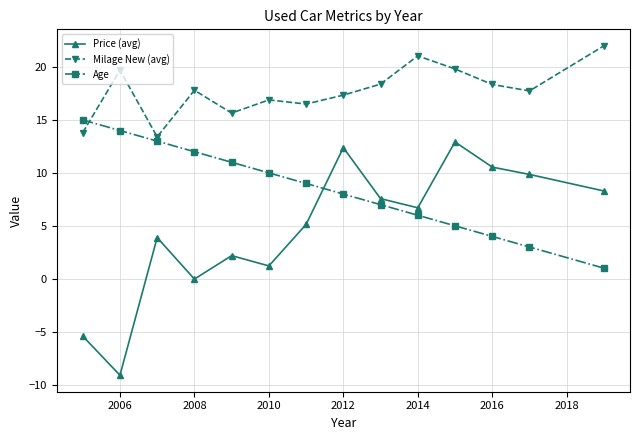

In Price (avg), how many points are lower than both neighbors (excluding endpoints)?

4